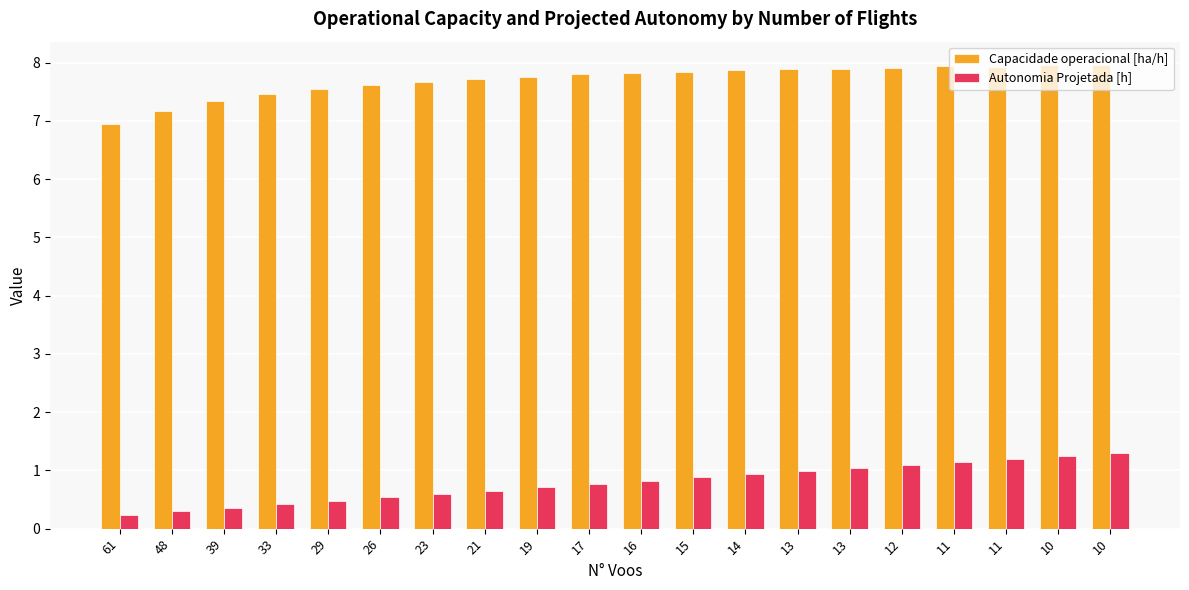

Between 10 and 15, which is larger?

10